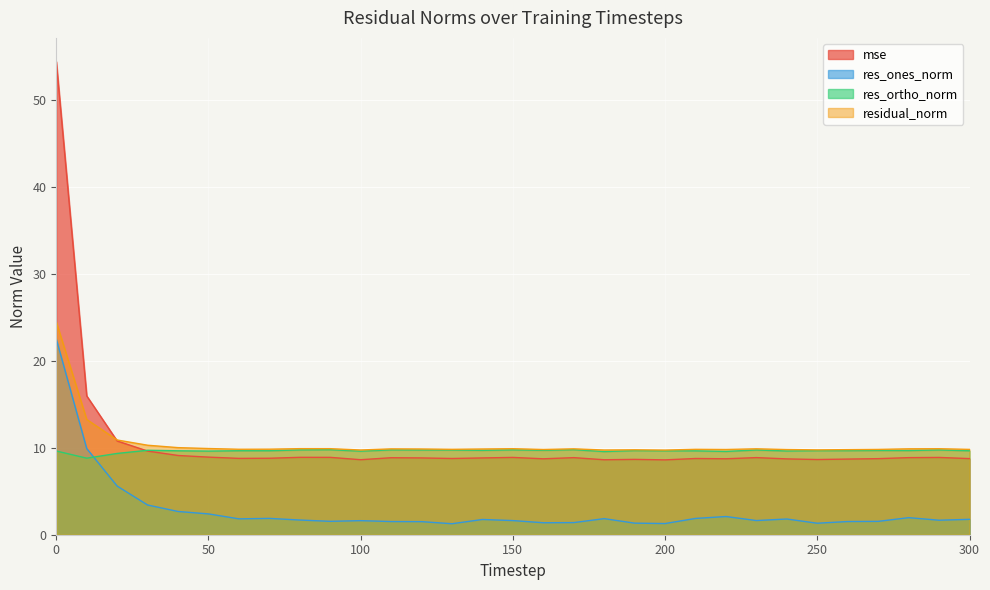

The value of mse at 150 is 8.9. True or false?

True